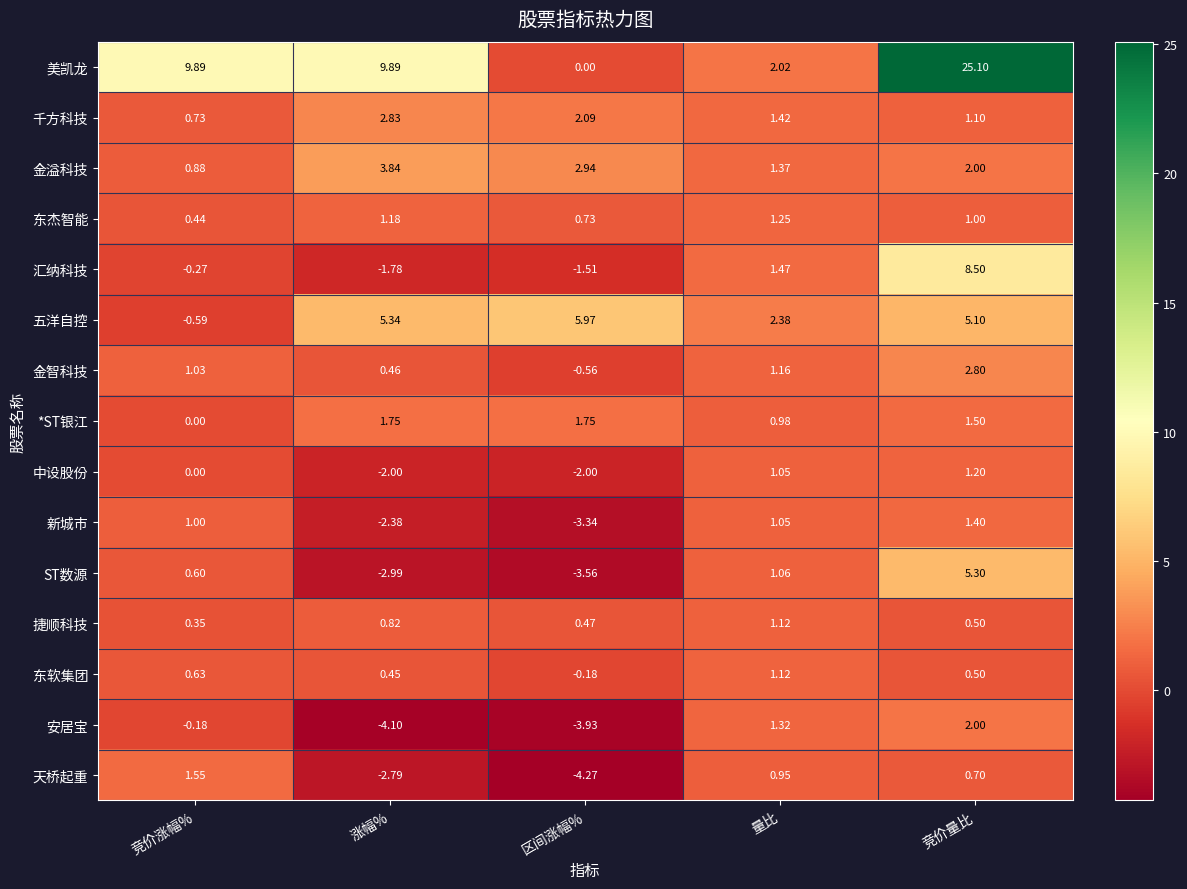

At 区间涨幅%, list the series in order from largest to smallest.

五洋自控, 金溢科技, 千方科技, *ST银江, 东杰智能, 捷顺科技, 美凯龙, 东软集团, 金智科技, 汇纳科技, 中设股份, 新城市, ST数源, 安居宝, 天桥起重